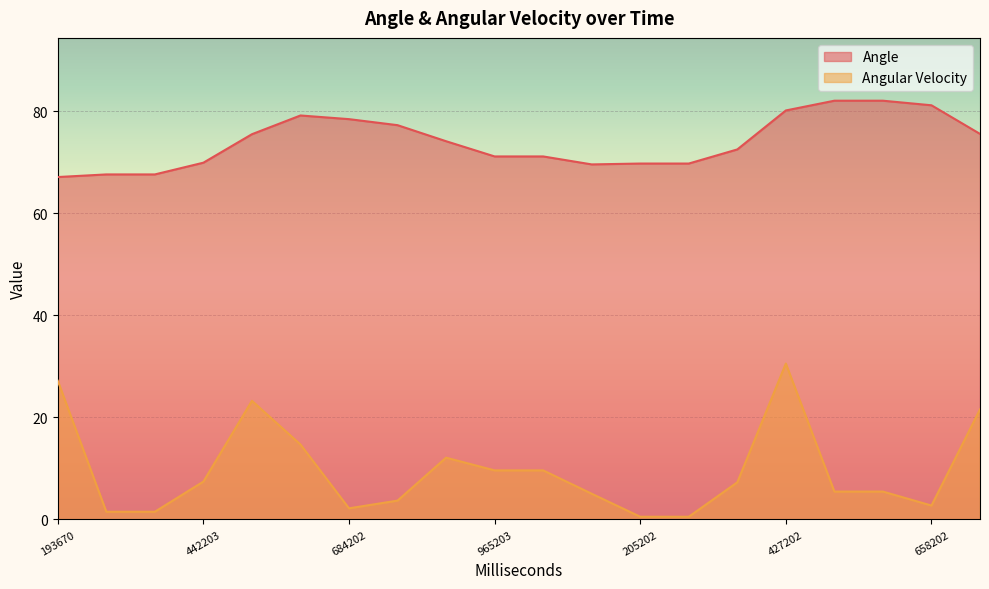

Rank the series by their maximum value, from highest to lowest.

Angle, Angular Velocity